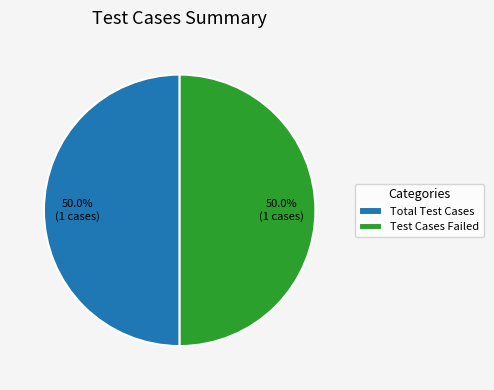

Combined, do Test Cases Failed and Total Test Cases account for over 50%?

Yes